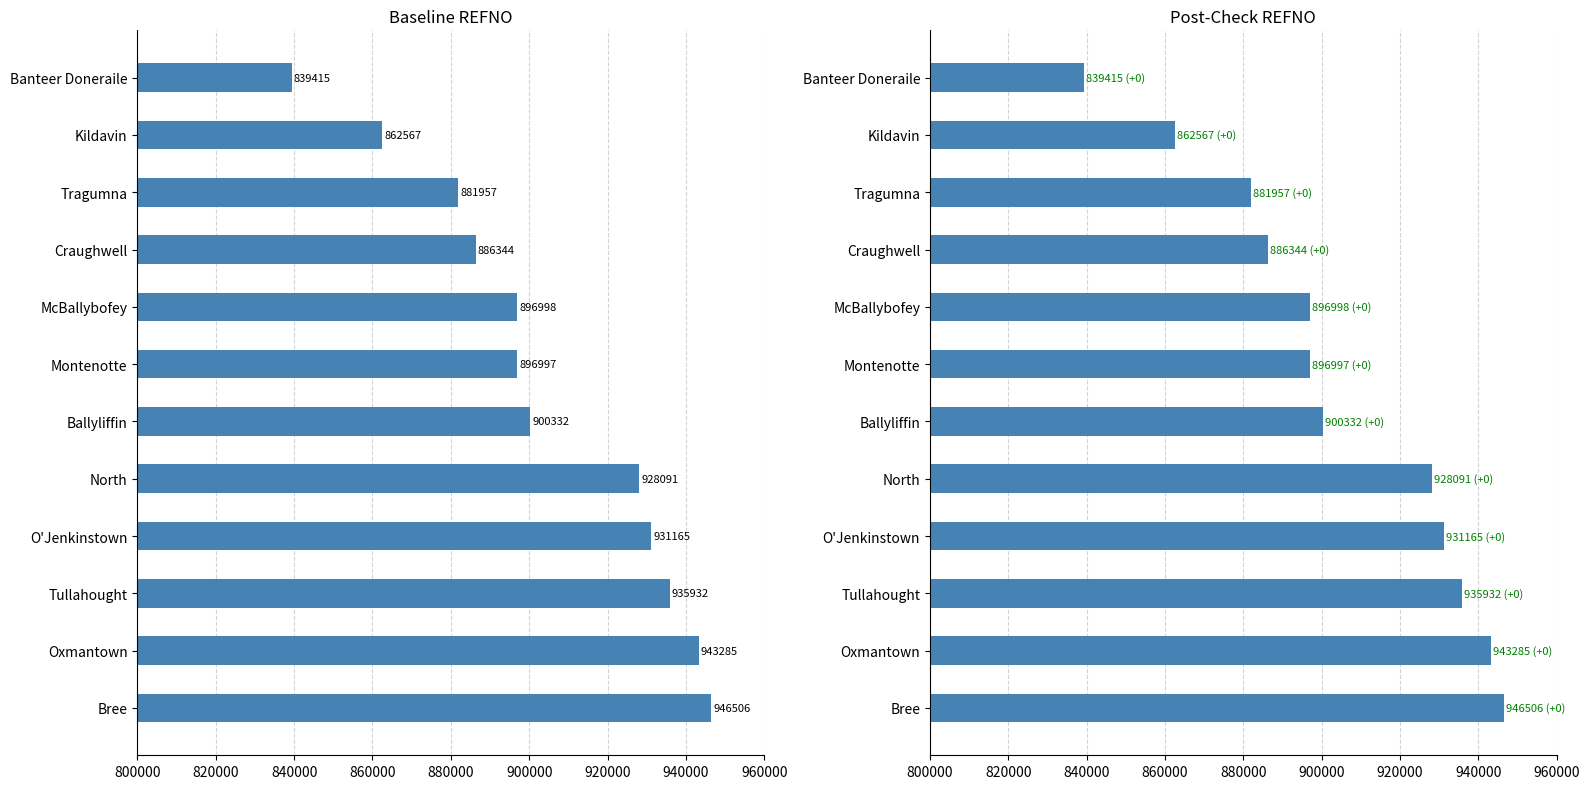

Are the bars horizontal?

Yes